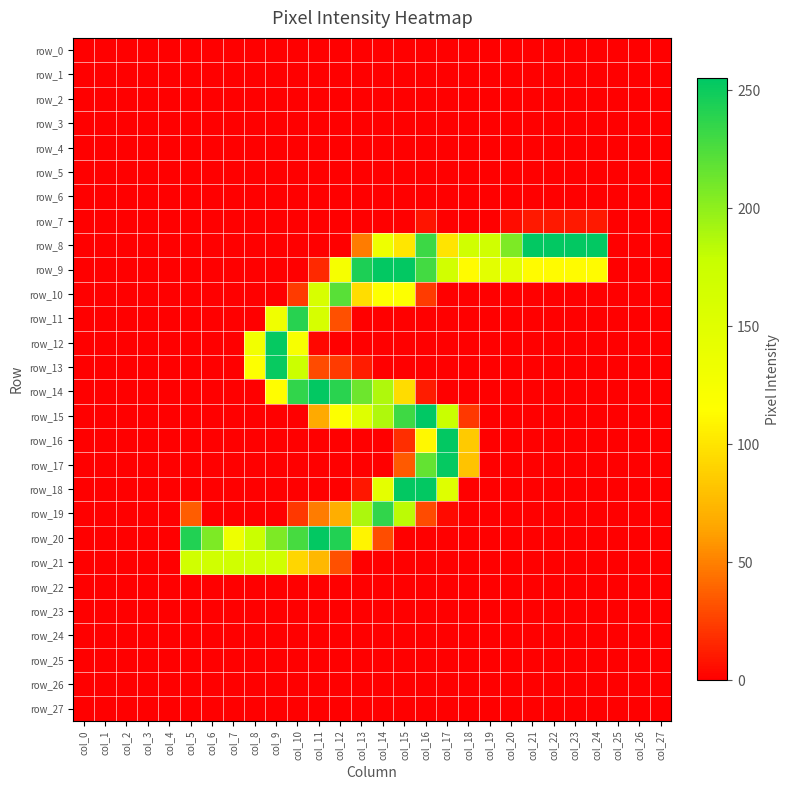

At how many categories does at least one series exceed 53?

20